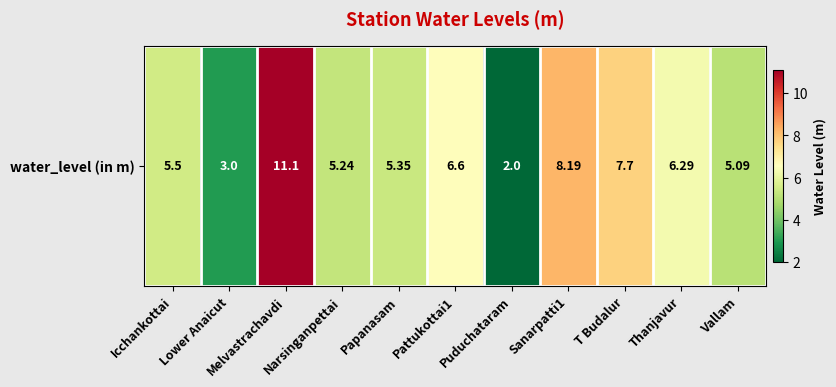

The value at Sanarpatti1 is 8.2. True or false?

True